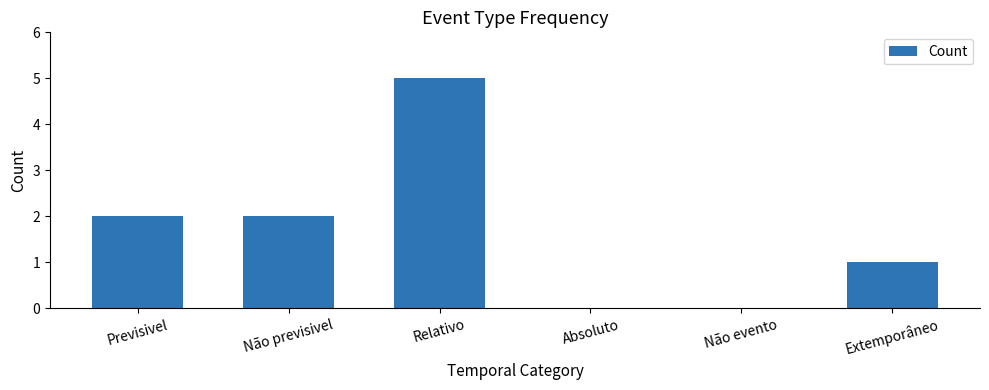

Which has a higher value, Previsivel or Extemporâneo?

Previsivel